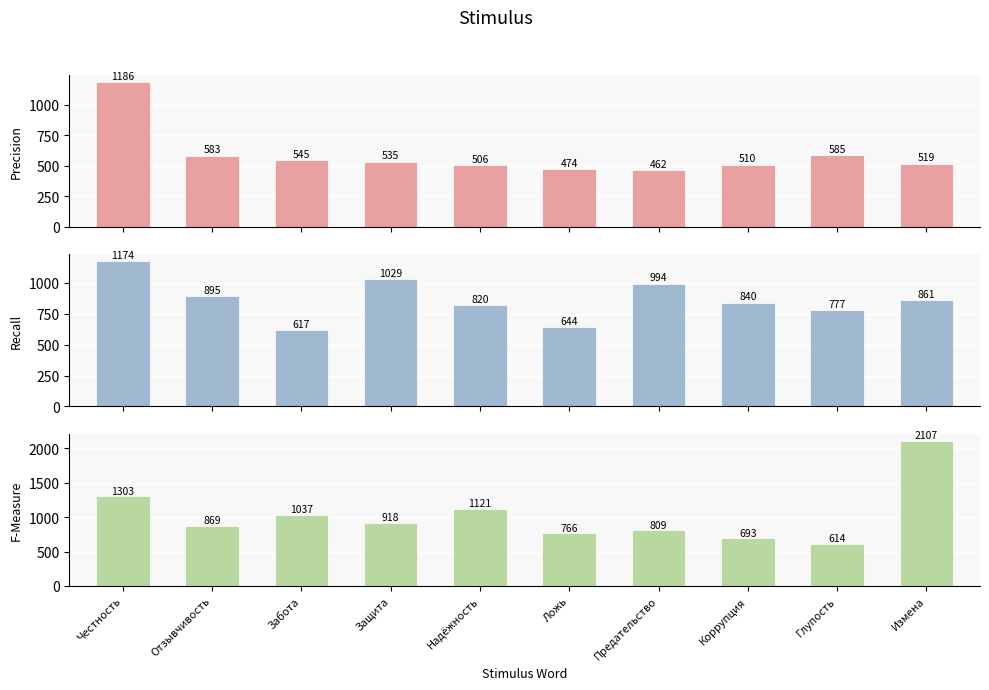

Reading left to right, what are all the values shown in this chart?

Precision: Честность=1186	Отзывчивость=583	Забота=545	Защита=535	Надёжность=506	Ложь=474	Предательство=462	Коррупция=510	Глупость=585	Измена=519
Recall: Честность=1174	Отзывчивость=895	Забота=617	Защита=1029	Надёжность=820	Ложь=644	Предательство=994	Коррупция=840	Глупость=777	Измена=861
F-Measure: Честность=1303	Отзывчивость=869	Забота=1037	Защита=918	Надёжность=1121	Ложь=766	Предательство=809	Коррупция=693	Глупость=614	Измена=2107